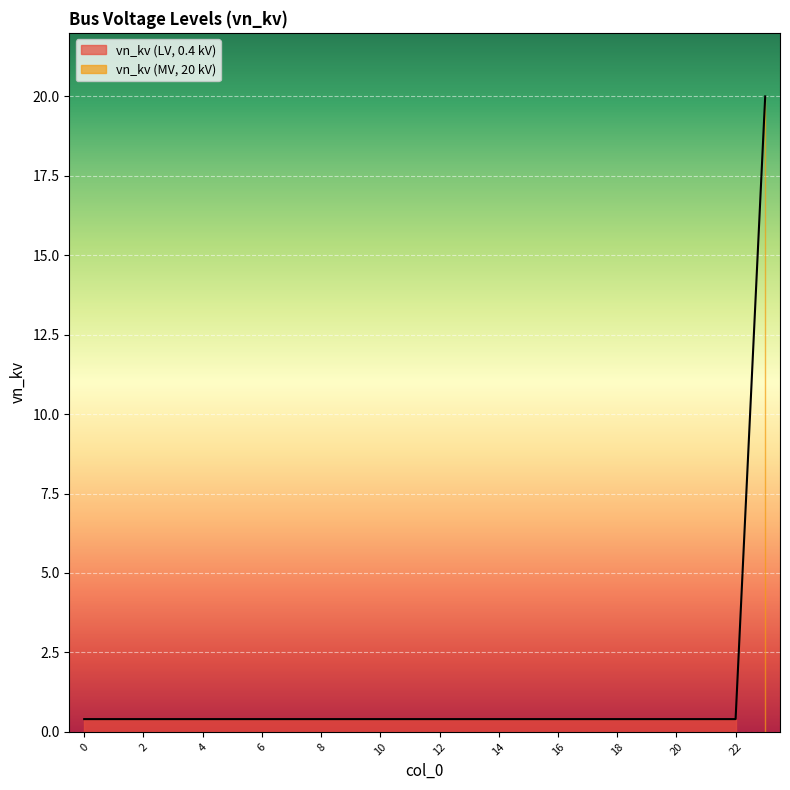

What is the maximum value shown in the chart?

20.0